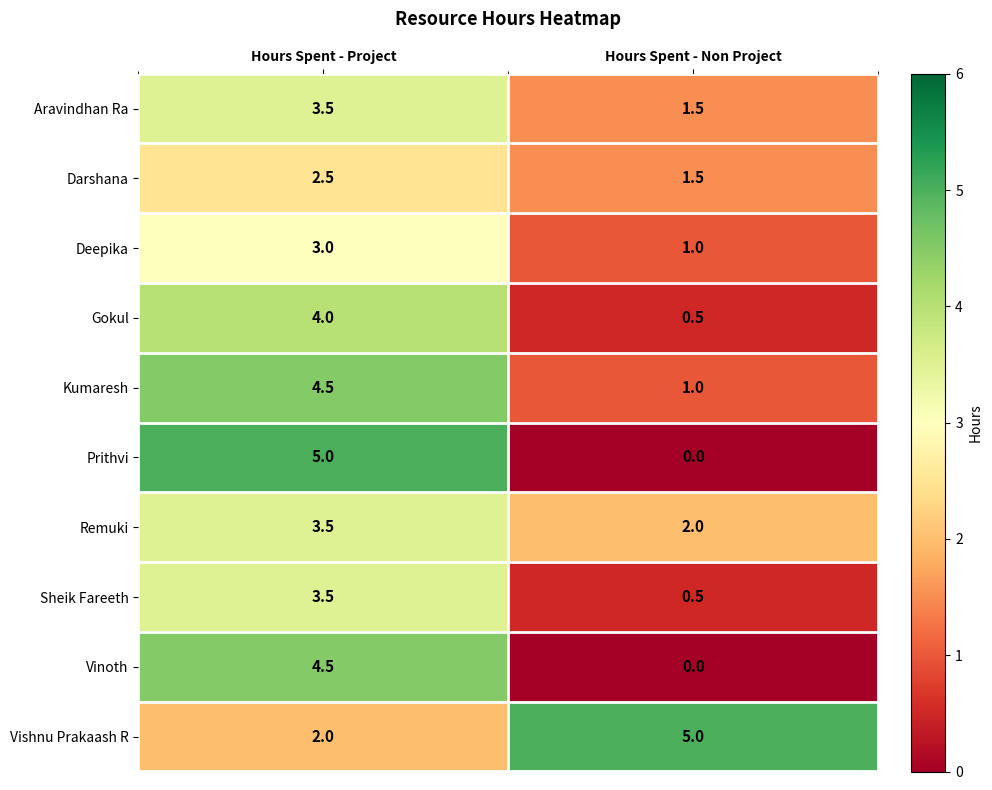

At which label does Vishnu Prakaash R reach its minimum?

Hours Spent - Project